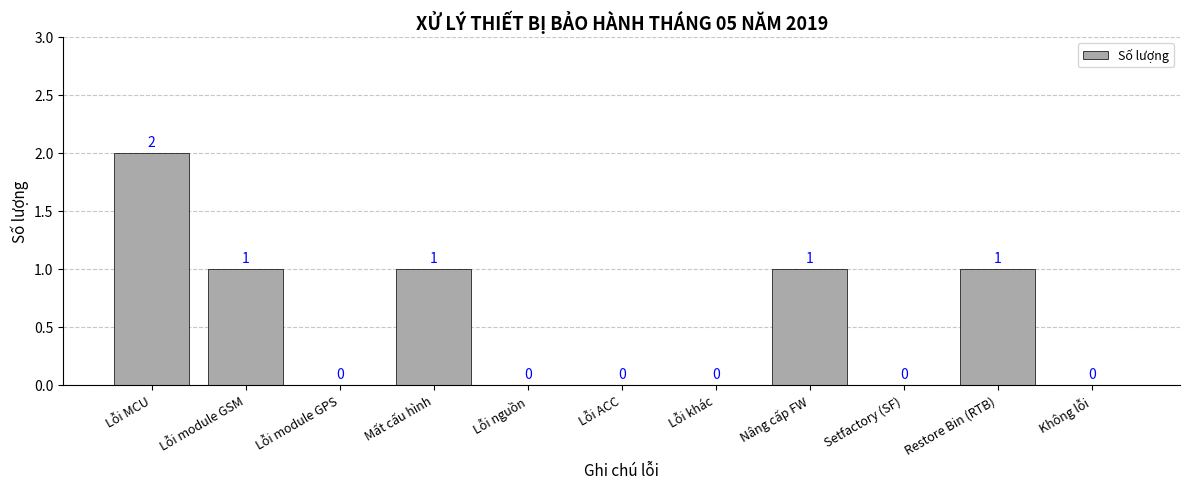

At which category does the chart reach its peak across all series?

Lỗi MCU